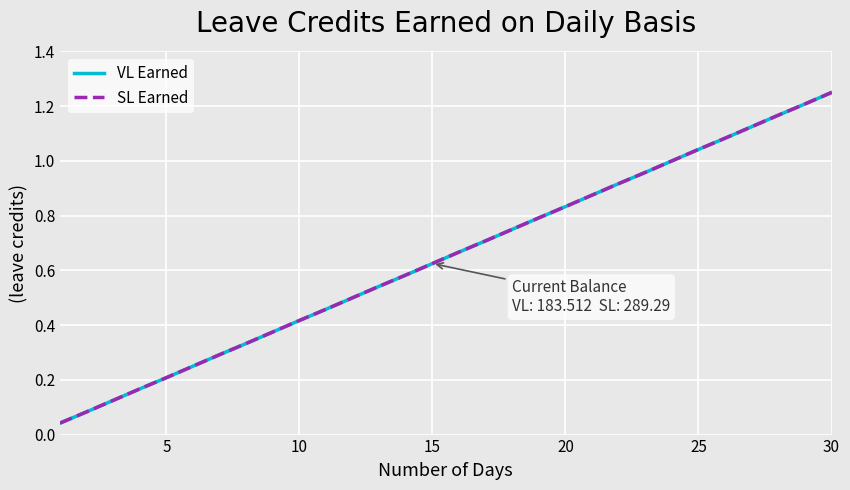

How many lines are shown in the chart?

2